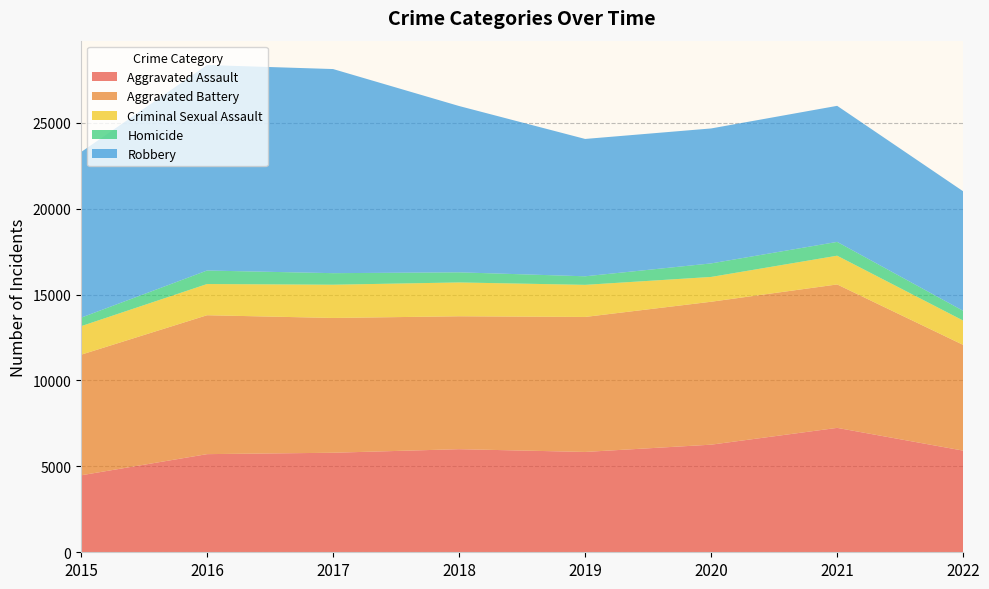

Reading left to right, transcribe all the data shown in this chart.

Aggravated Assault: 4480	5712	5793	6001	5840	6263	7241	5916
Aggravated Battery: 7018	8085	7845	7735	7857	8319	8348	6154
Criminal Sexual Assault: 1660	1816	1935	1969	1868	1444	1673	1416
Homicide: 496	786	672	589	498	787	803	568
Robbery: 9638	11960	11880	9679	7994	7855	7919	6955